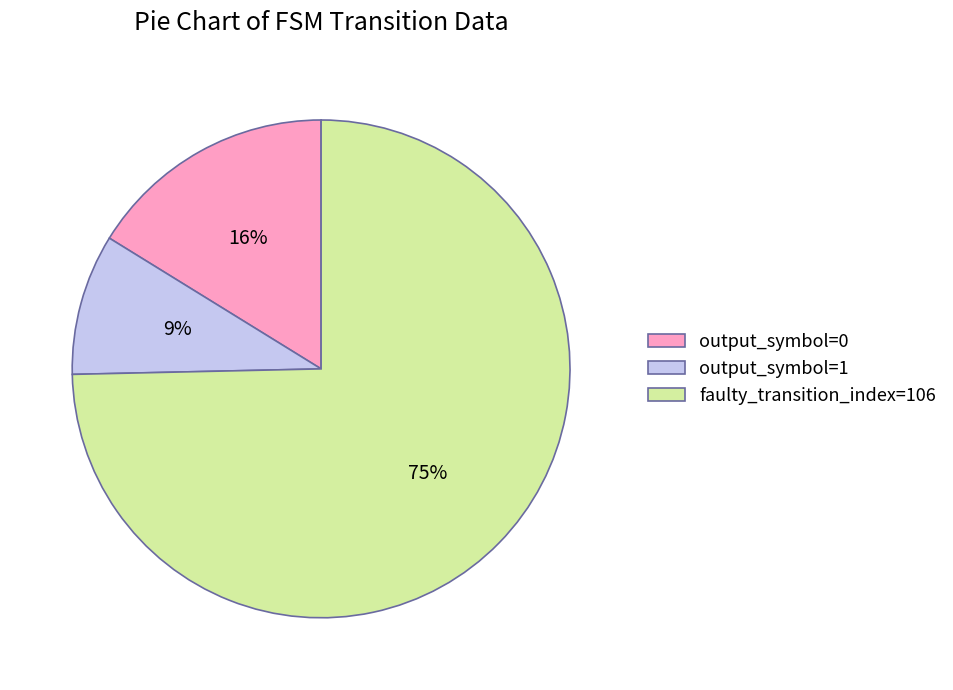

The output_symbol=0 slice represents 16% of the pie. True or false?

True